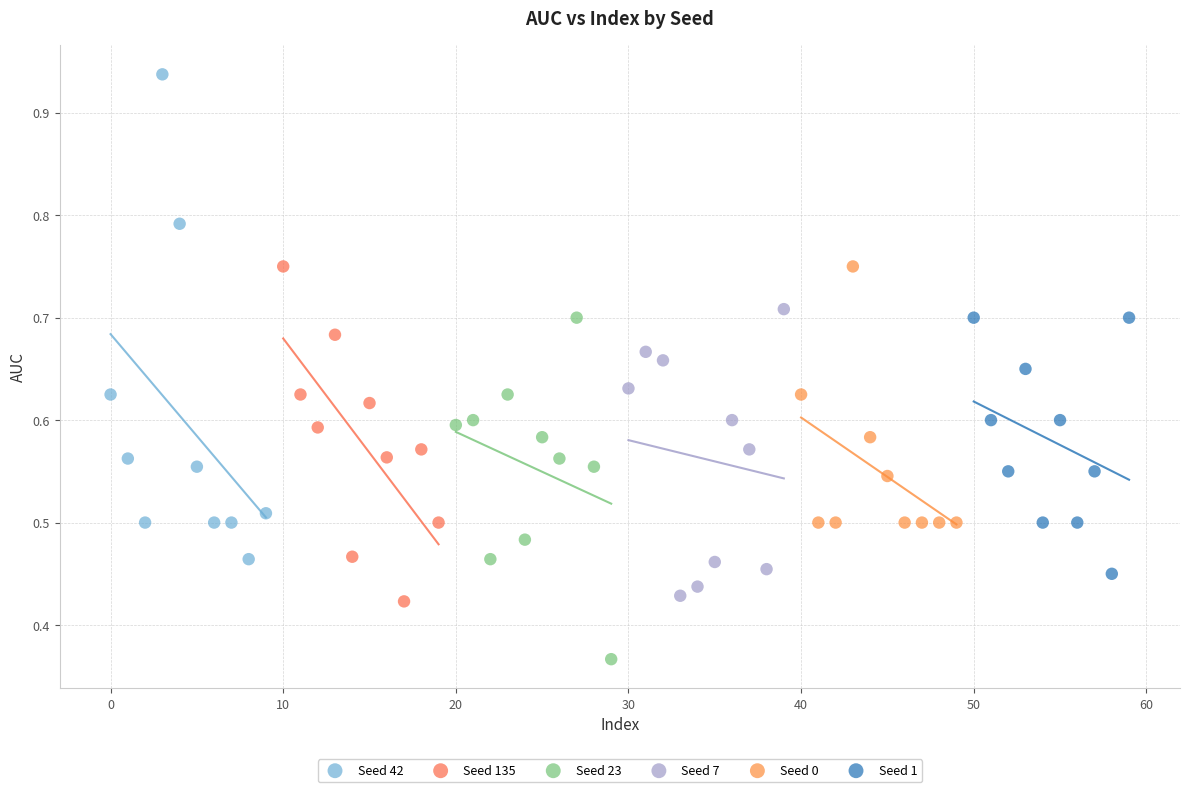

Which series has the widest spread of Y values?

Seed 42